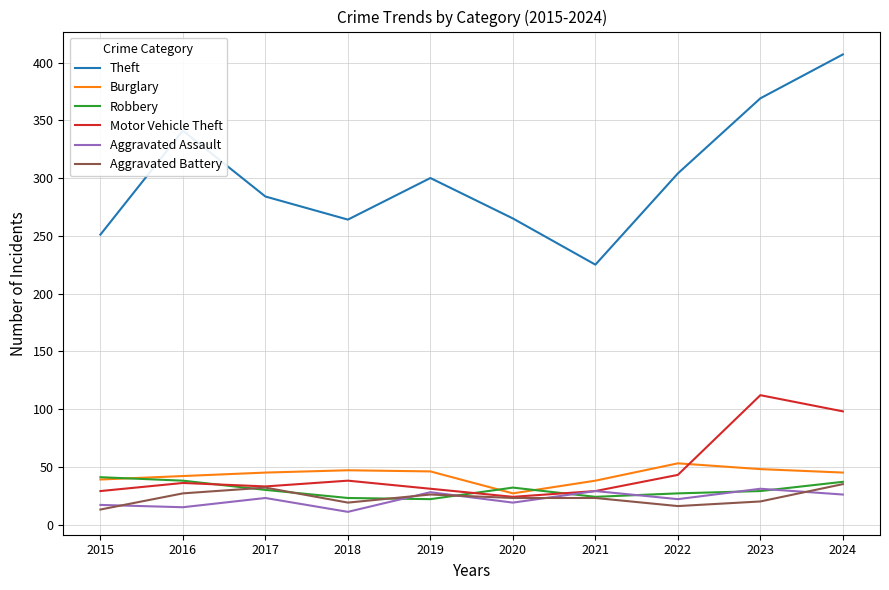

What value does the Aggravated Assault series have at 2023?

31